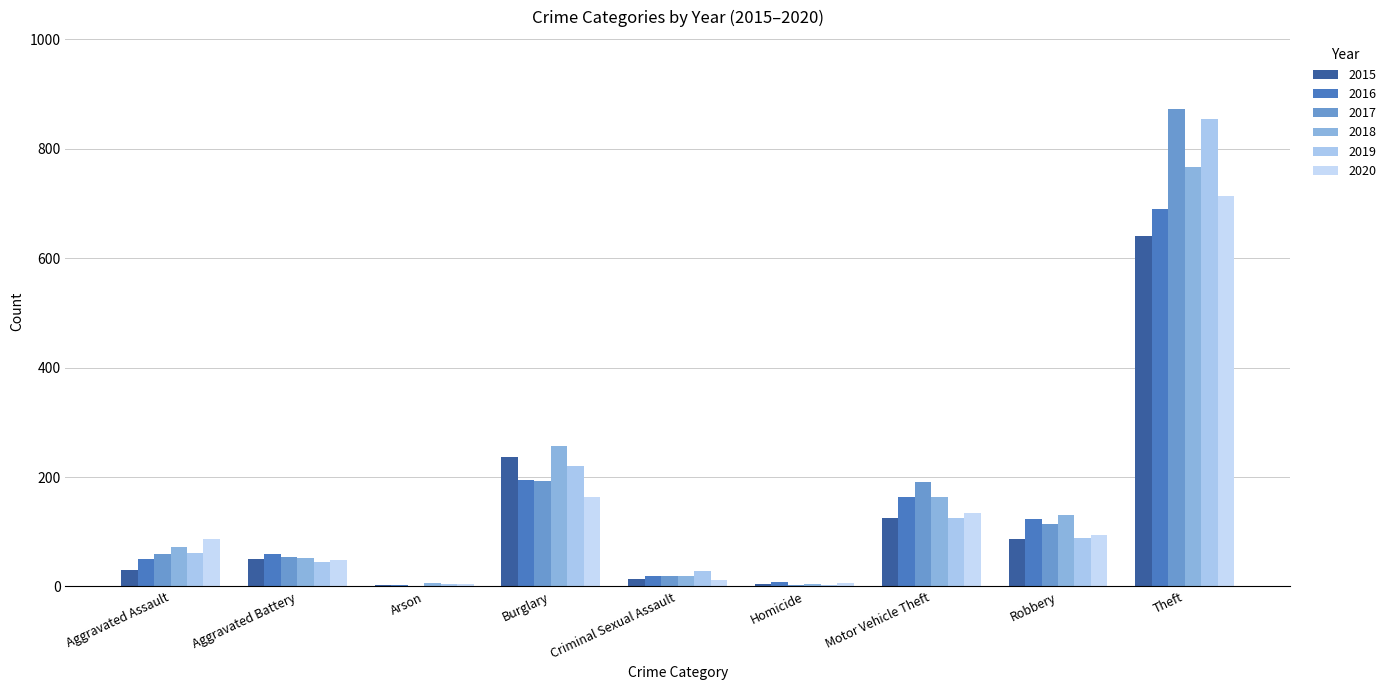

What is the difference between the second highest and minimum values in the 2015 series?

233